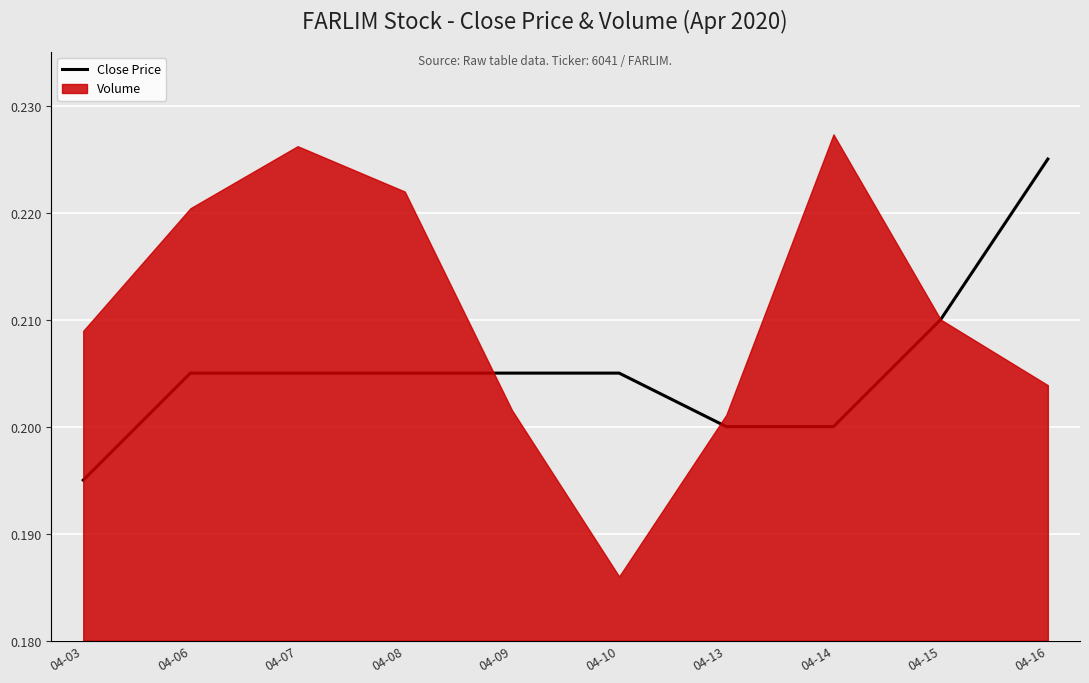

List the labels in order of value, largest first.

04-16, 04-15, 04-06, 04-07, 04-08, 04-09, 04-10, 04-13, 04-14, 04-03